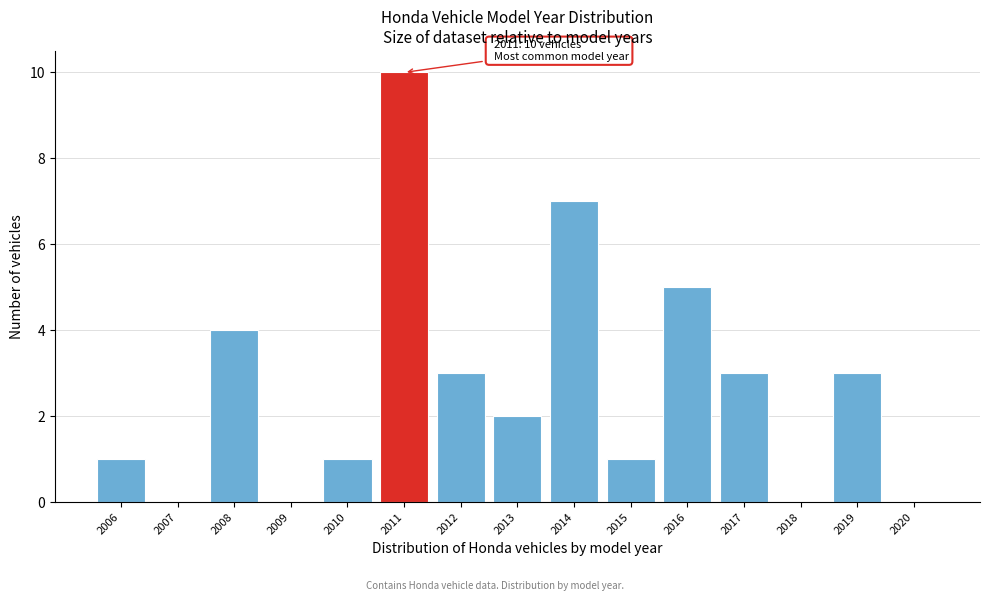

Reading right to left, transcribe all the data shown in this chart.

2020=0	2019=3	2018=0	2017=3	2016=5	2015=1	2014=7	2013=2	2012=3	2011=10	2010=1	2009=0	2008=4	2007=0	2006=1